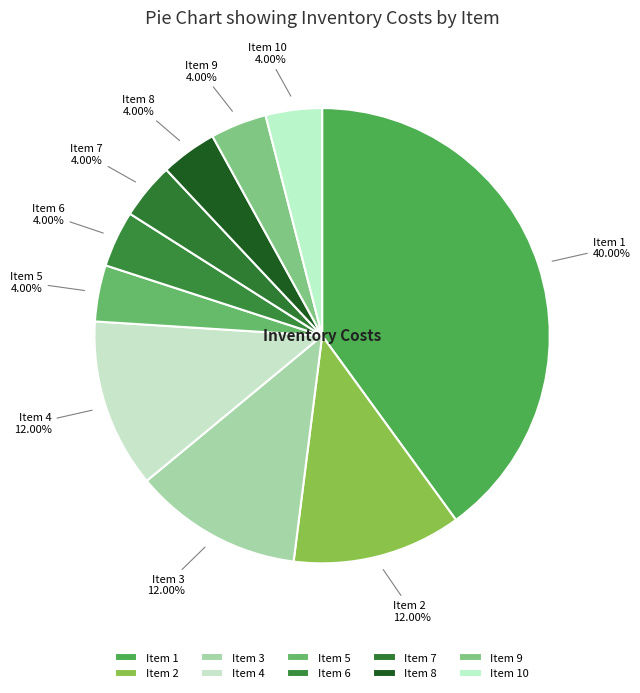

Does any single category account for the majority?

No